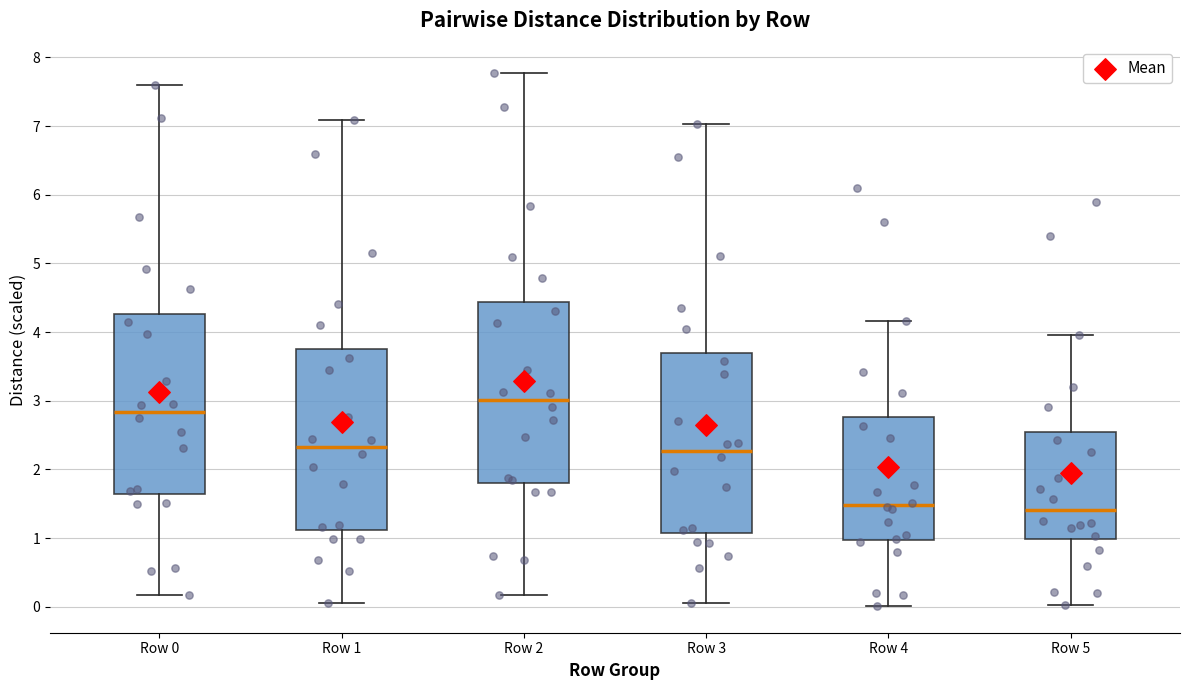

Reading left to right, transcribe this box plot: for each box, give where its median line is, the range the box spans, and where its two whiskers end, as read against the y-axis. The values are not printed on the chart, so give them approximately, as read against the axis.

Row 0: median 2.8, box 1.6 to 4.3, whiskers 0.2 to 7.6
Row 1: median 2.3, box 1.1 to 3.7, whiskers 0.1 to 7.1
Row 2: median 3.0, box 1.8 to 4.4, whiskers 0.2 to 7.8
Row 3: median 2.3, box 1.1 to 3.7, whiskers 0.1 to 7.0
Row 4: median 1.5, box 1.0 to 2.8, whiskers 0.0 to 4.2
Row 5: median 1.4, box 1.0 to 2.6, whiskers 0.0 to 4.0